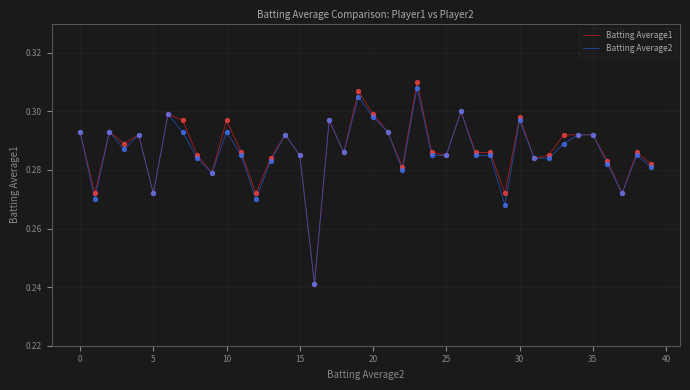

Does the chart have visible grid lines?

Yes